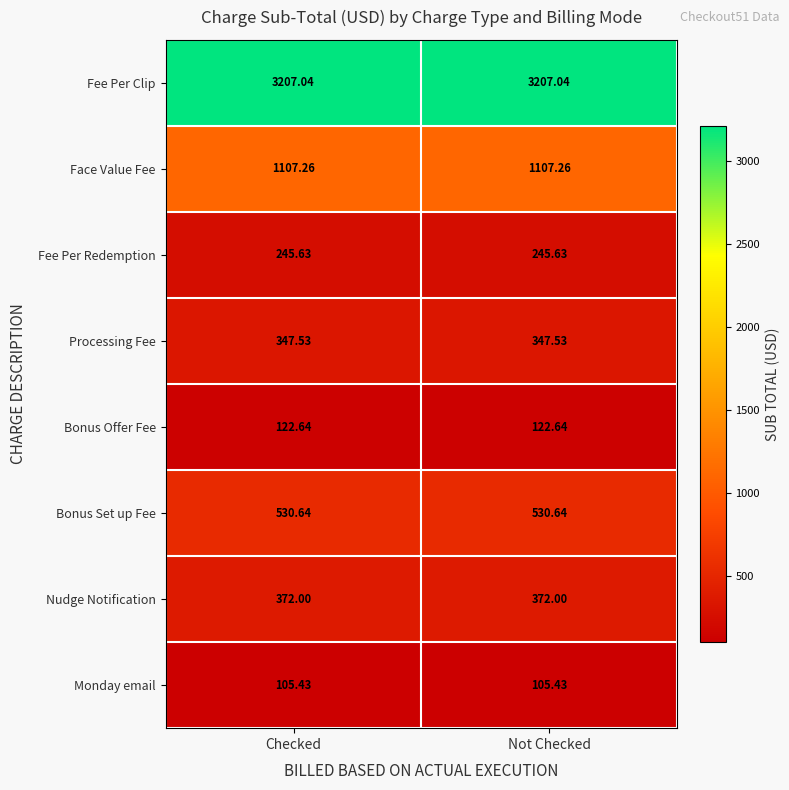

Is the value of Bonus Set up Fee at Not Checked greater than the value of Face Value Fee at Not Checked?

No